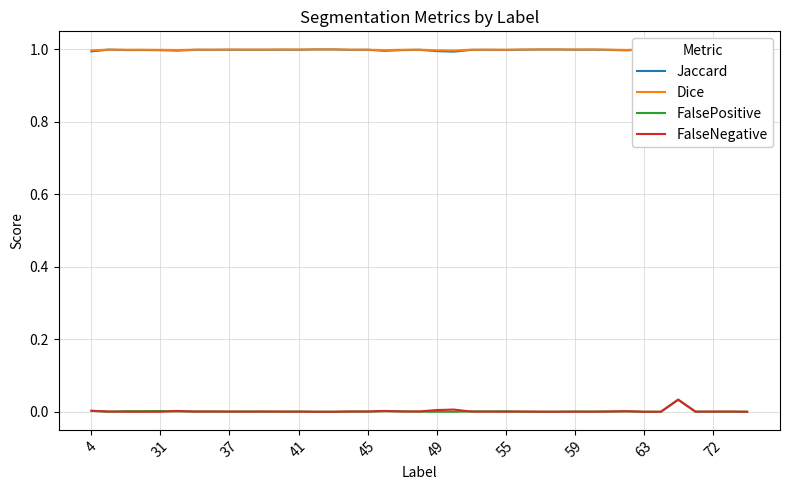

At 21, list the series in order from largest to smallest.

Dice, Jaccard, FalseNegative, FalsePositive